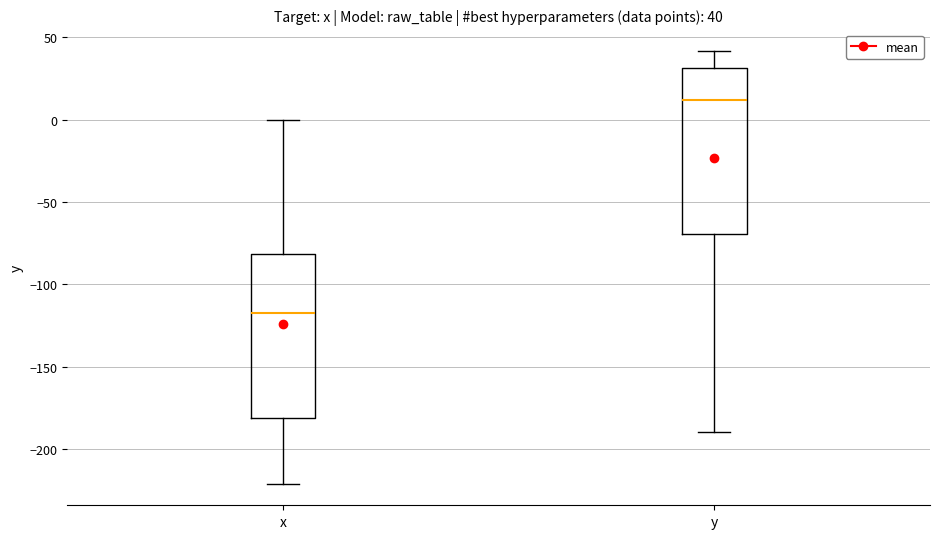

Which box has the lowest median line?

x